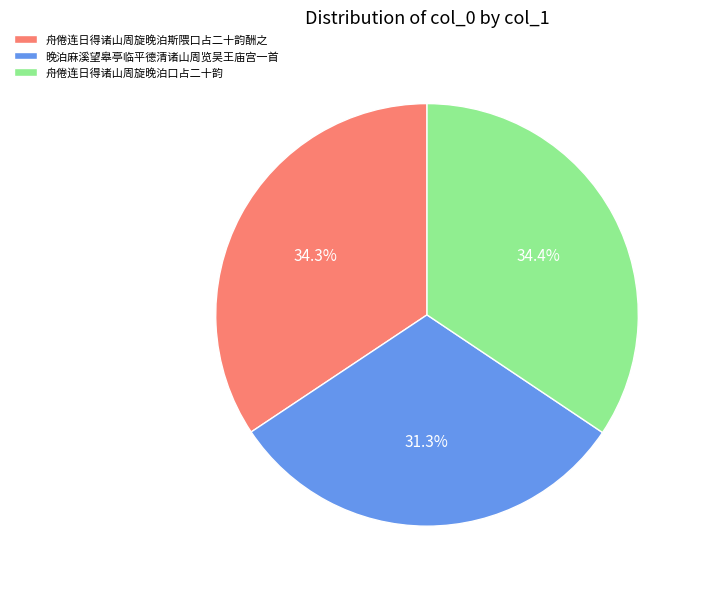

To the nearest percent, what is the difference between the largest and smallest slice percentages?

3%